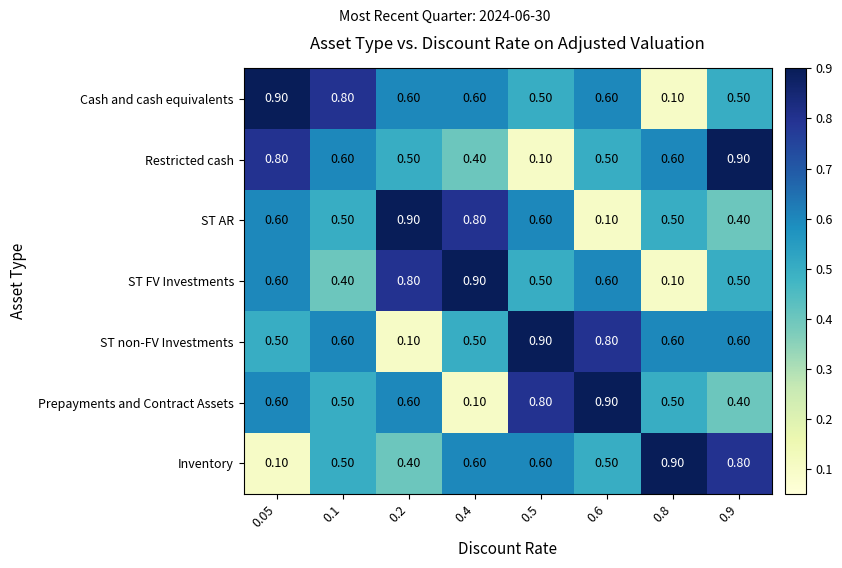

Is the value of ST FV Investments at 0.6 greater than the value of Restricted cash at 0.4?

Yes